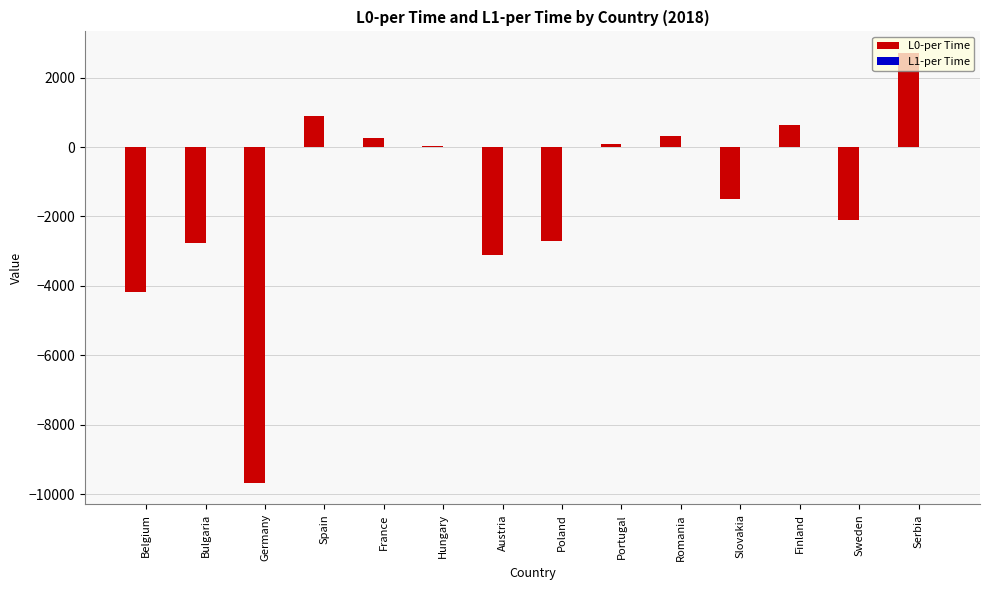

At which category is the sum across all series the highest?

Serbia